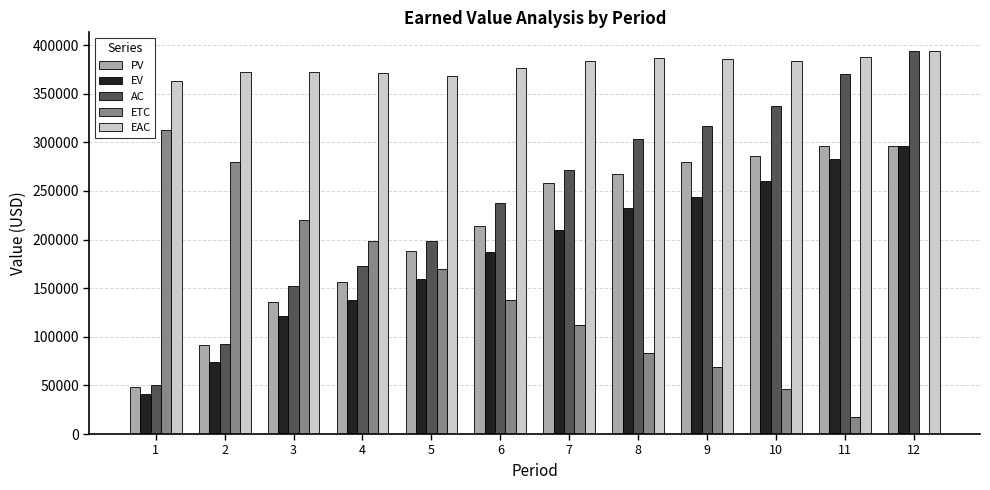

Does the chart contain stacked bars?

No